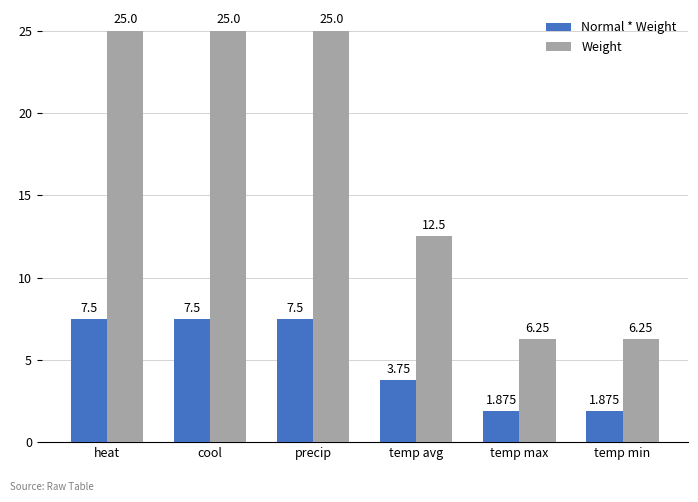

True or false: Normal * Weight has a value of 3.0 at temp min.

False